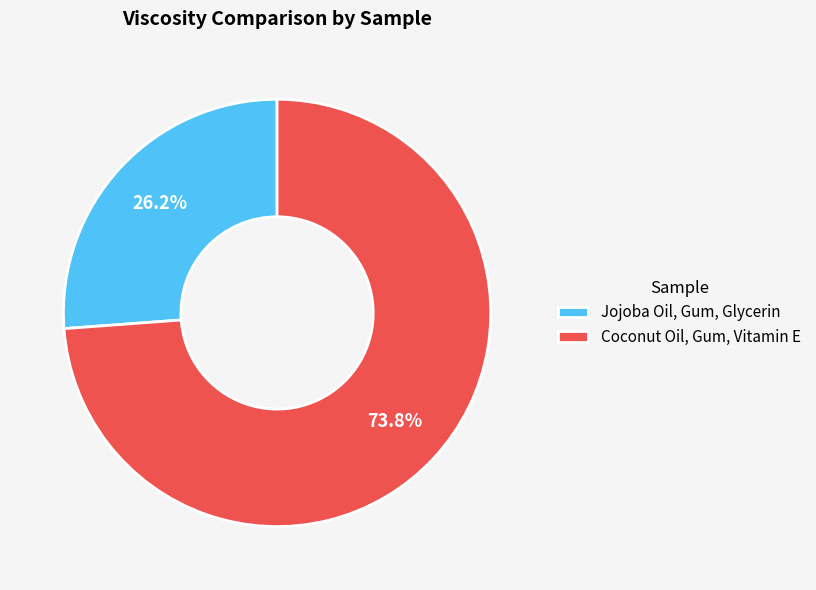

Do Coconut Oil, Gum, Vitamin E and Jojoba Oil, Gum, Glycerin together represent more than half of the pie?

Yes